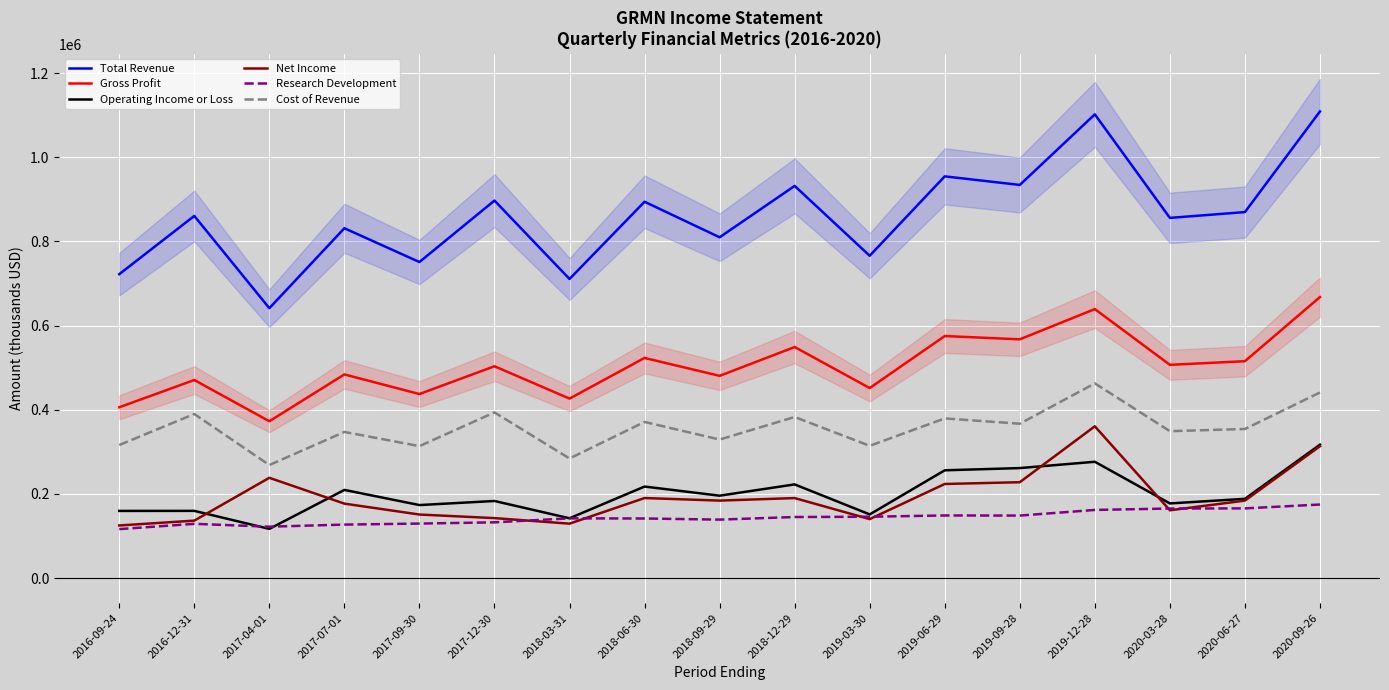

What is the value of the Gross Profit point at the 9th from the left?

480700